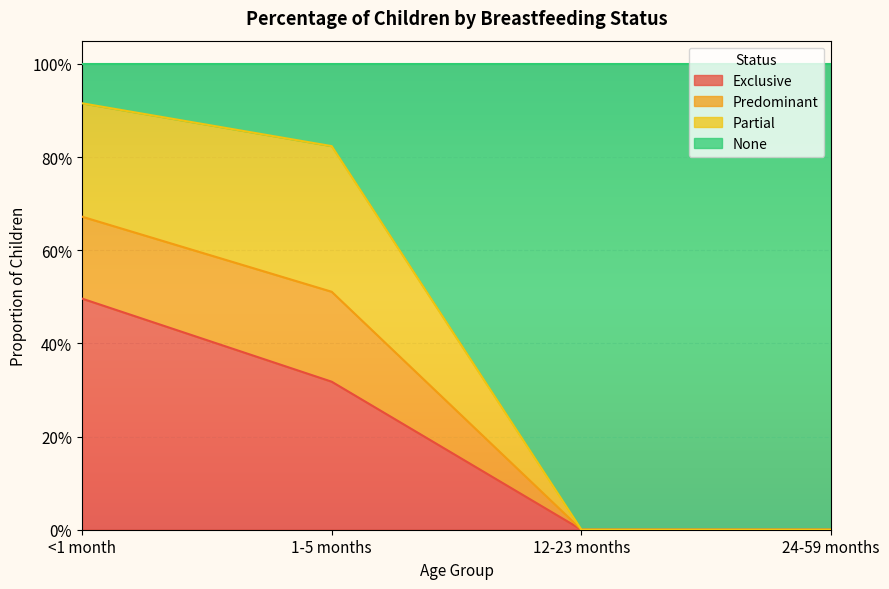

True or false: Exclusive has a value of 0.3 at 1-5 months.

True